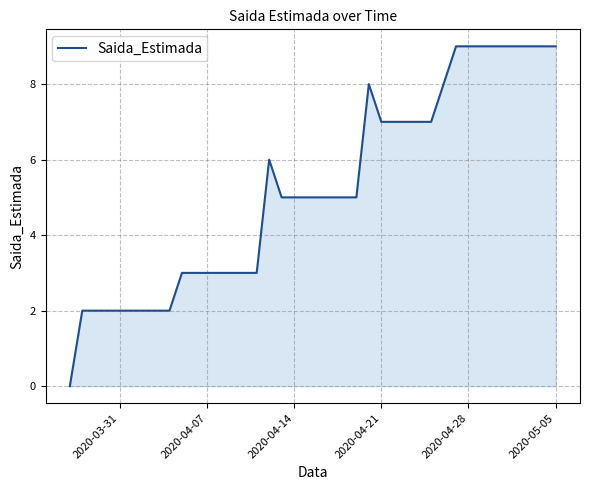

What is the difference between the maximum and minimum values?

9